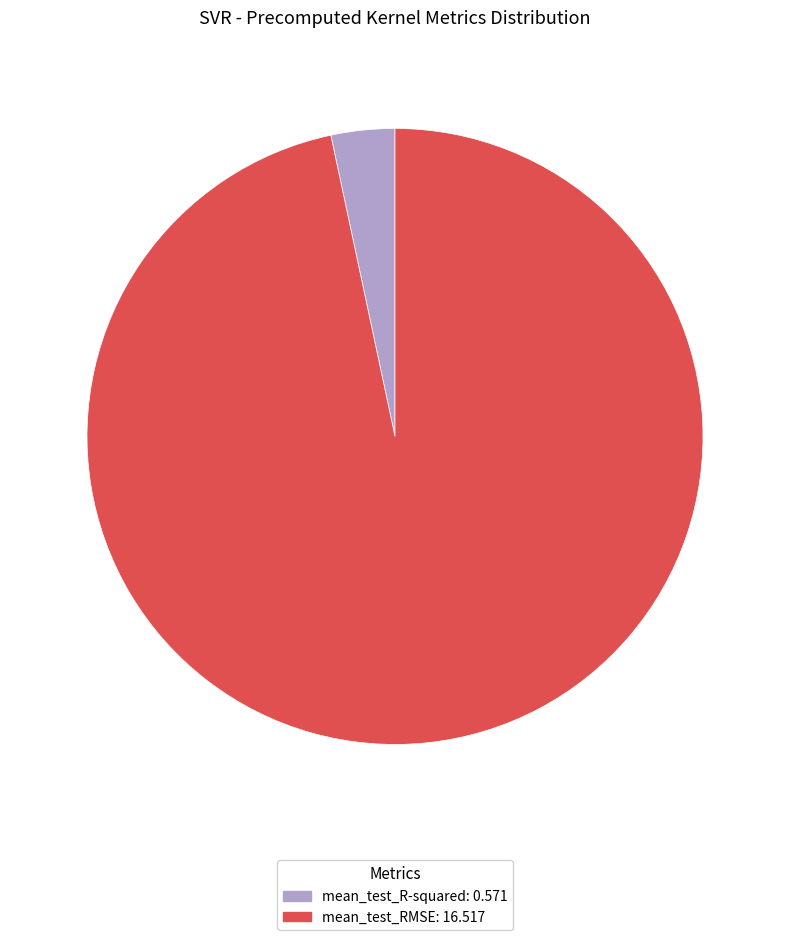

Combined, do mean_test_RMSE and mean_test_R-squared account for over 50%?

Yes